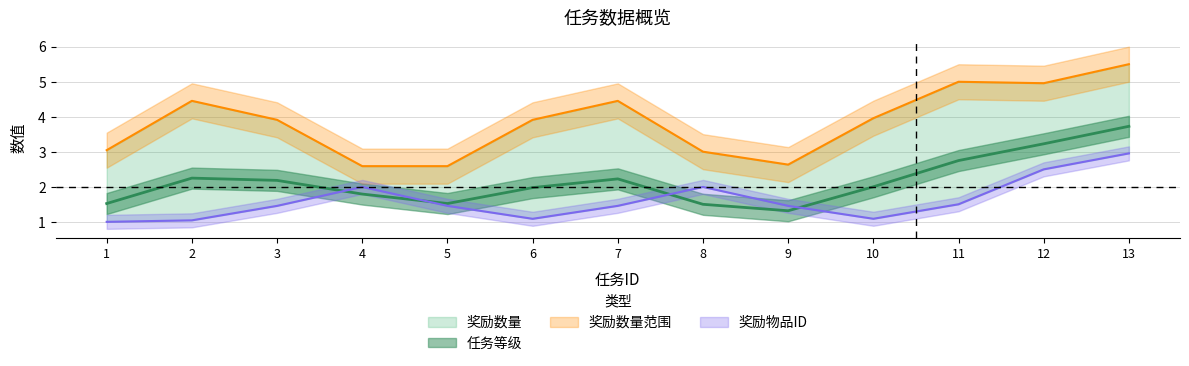

What is the value of the 奖励物品ID point at the 1st from the left?

1